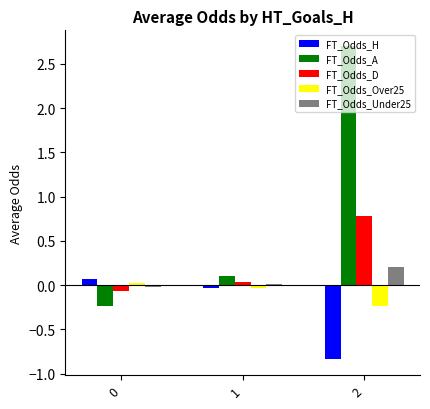

How many values in the FT_Odds_A series exceed 0?

2